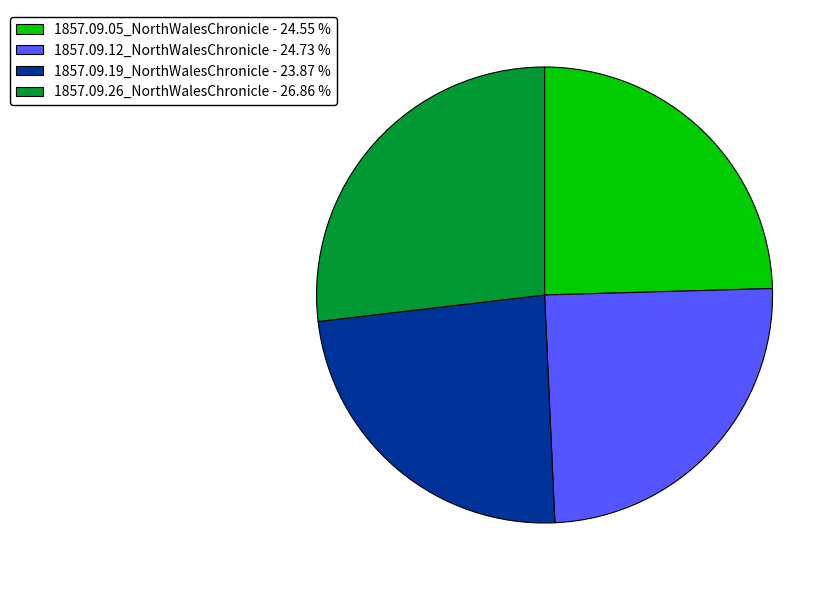

Which slice is the largest?

1857.09.26_NorthWalesChronicle